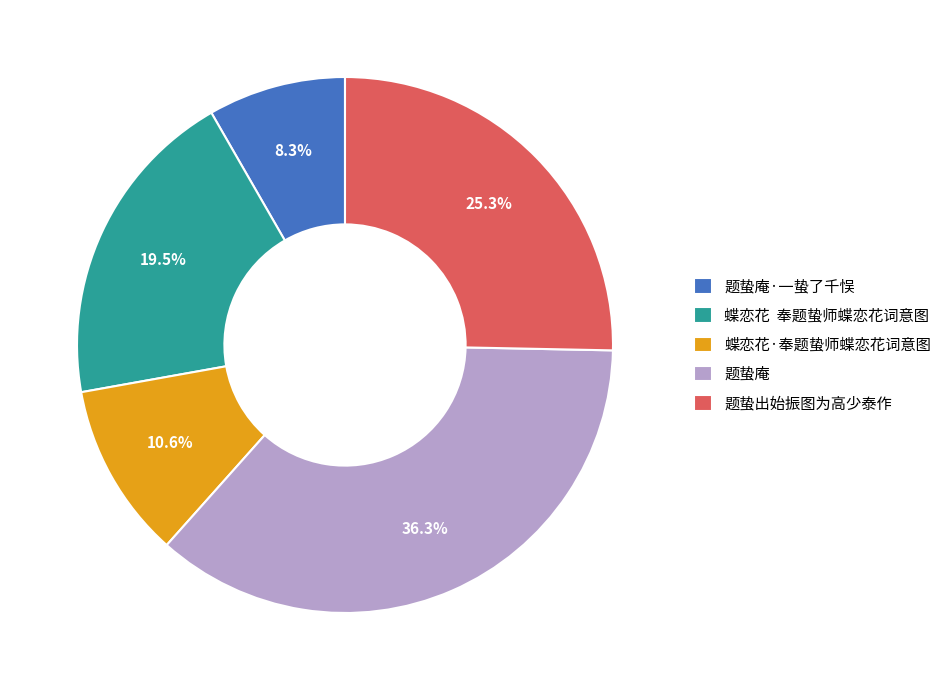

Is there a majority slice in this chart?

No